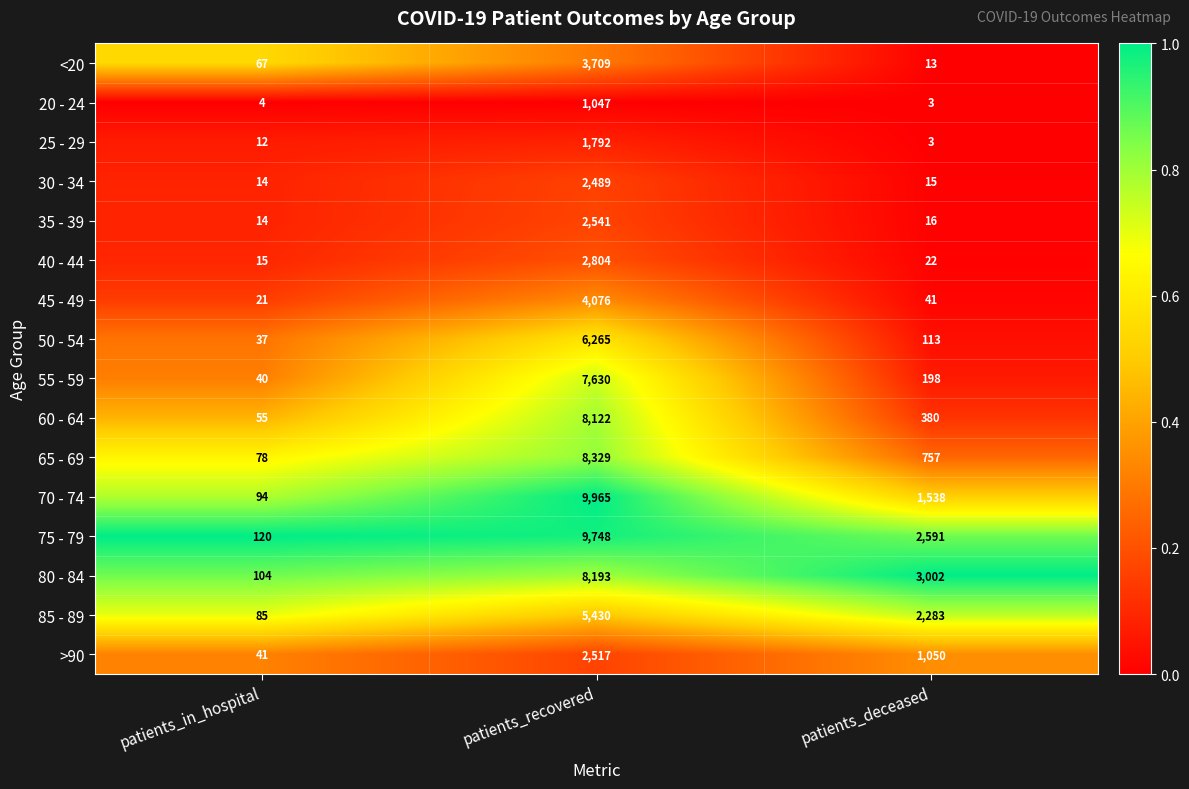

Which label corresponds to the largest value in the chart?

patients_recovered